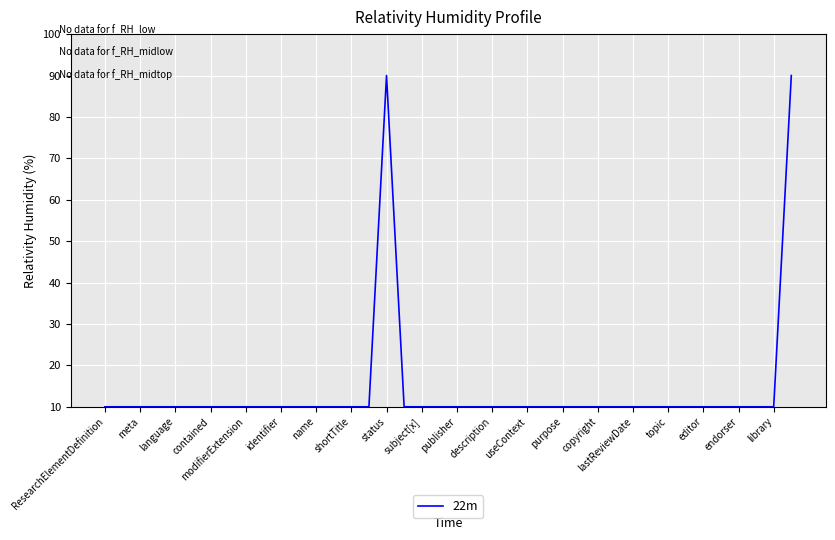

What is the smallest value displayed?

10